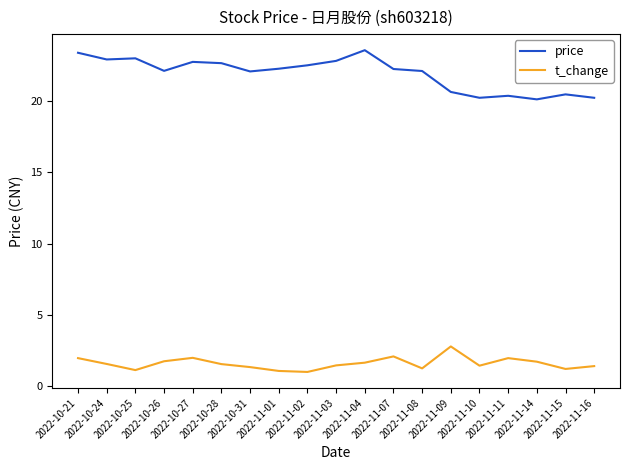

At 2022-10-27, list the series in order from smallest to largest.

t_change, price